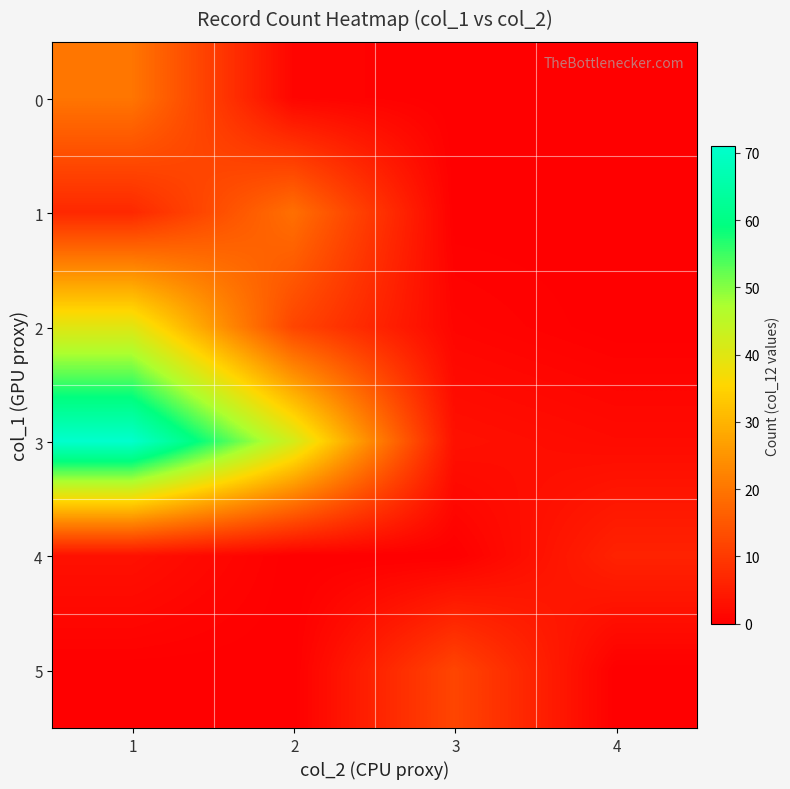

Which series has the largest total across all categories?

3